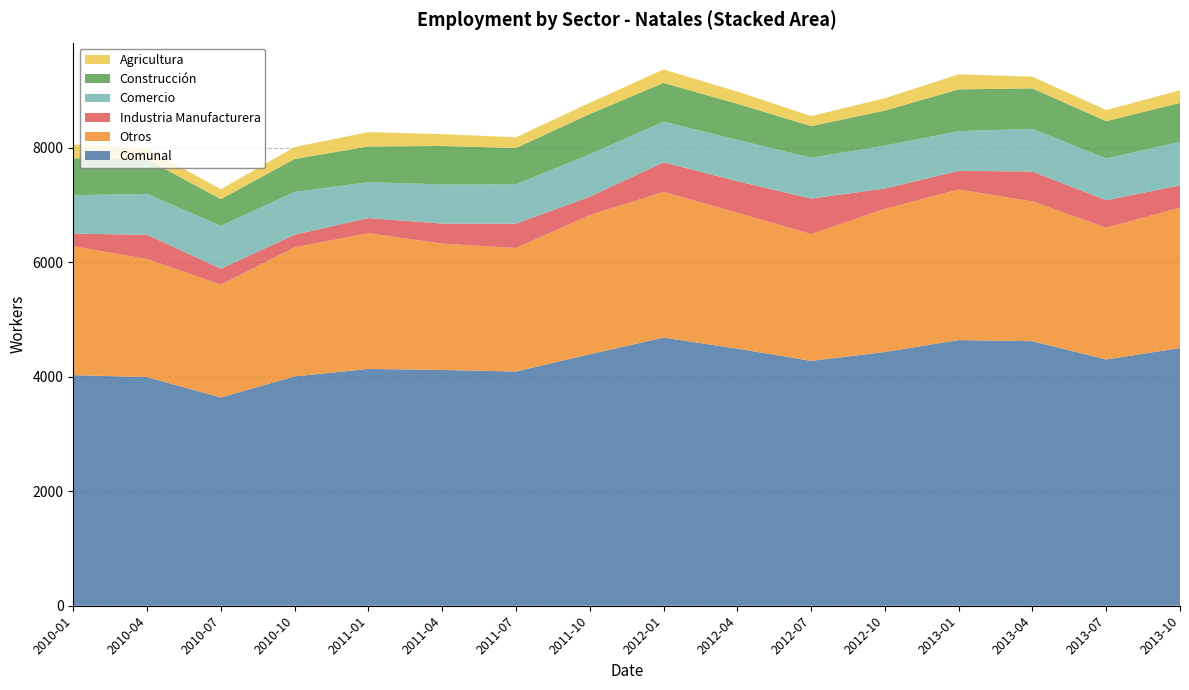

Reading right to left, extract all data points from this chart.

Comunal: 2013-10=4500	2013-07=4300	2013-04=4619	2013-01=4639	2012-10=4431	2012-07=4275	2012-04=4489	2012-01=4682	2011-10=4391	2011-07=4090	2011-04=4117	2011-01=4135	2010-10=4005	2010-07=3636	2010-04=3992	2010-01=4027
Otros: 2013-10=2450	2013-07=2300	2013-04=2441	2013-01=2628	2012-10=2498	2012-07=2214	2012-04=2372	2012-01=2544	2011-10=2429	2011-07=2156	2011-04=2205	2011-01=2369	2010-10=2252	2010-07=1970	2010-04=2061	2010-01=2250
Industria Manufacturera: 2013-10=390	2013-07=480	2013-04=521	2013-01=327	2012-10=356	2012-07=620	2012-04=552	2012-01=516	2011-10=322	2011-07=425	2011-04=351	2011-01=265	2010-10=222	2010-07=279	2010-04=424	2010-01=220
Comercio: 2013-10=760	2013-07=730	2013-04=746	2013-01=692	2012-10=749	2012-07=714	2012-04=722	2012-01=710	2011-10=740	2011-07=688	2011-04=684	2011-01=626	2010-10=747	2010-07=748	2010-04=714	2010-01=671
Construcción: 2013-10=680	2013-07=650	2013-04=706	2013-01=730	2012-10=612	2012-07=551	2012-04=629	2012-01=677	2011-10=704	2011-07=632	2011-04=671	2011-01=624	2010-10=575	2010-07=466	2010-04=605	2010-01=644
Agricultura: 2013-10=220	2013-07=195	2013-04=205	2013-01=262	2012-10=216	2012-07=176	2012-04=214	2012-01=235	2011-10=196	2011-07=189	2011-04=206	2011-01=251	2010-10=209	2010-07=173	2010-04=188	2010-01=242